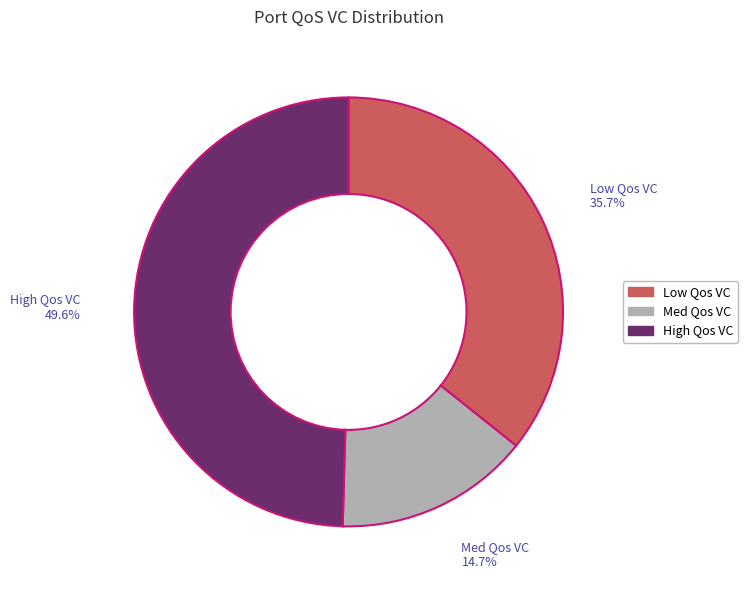

Is there a majority slice in this chart?

No